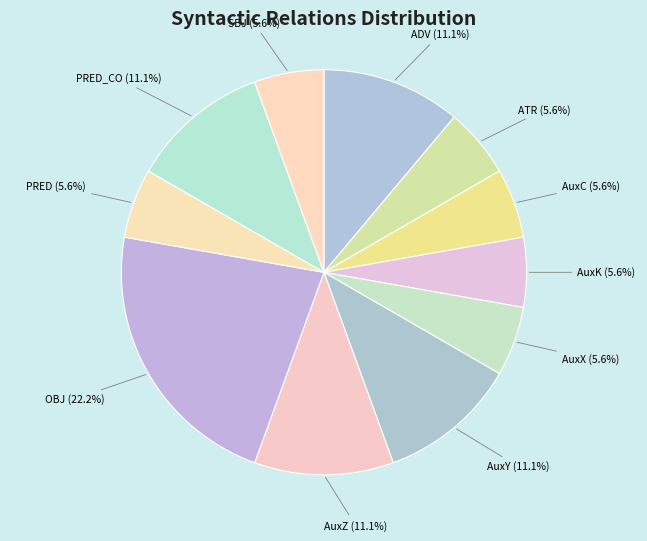

The ATR slice represents 1% of the pie. True or false?

False